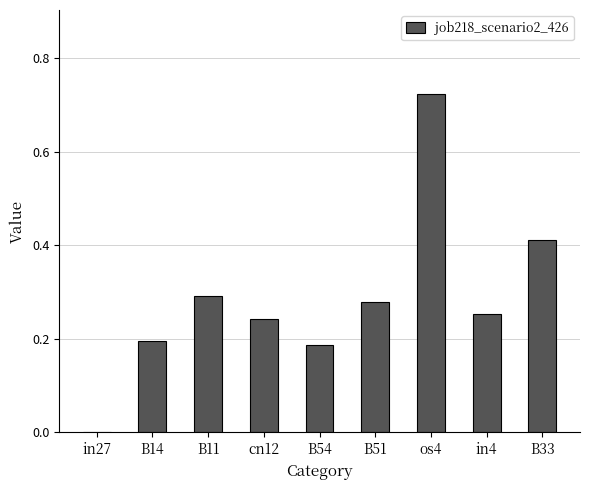

True or false: the data shows 0.1 at B33.

False